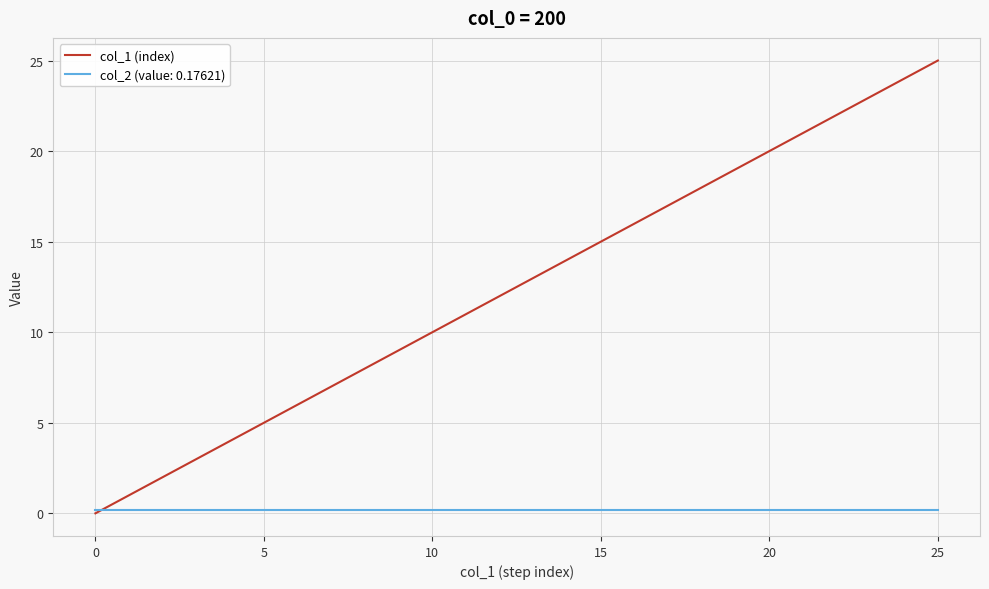

What is the maximum value shown in the chart?

25.0